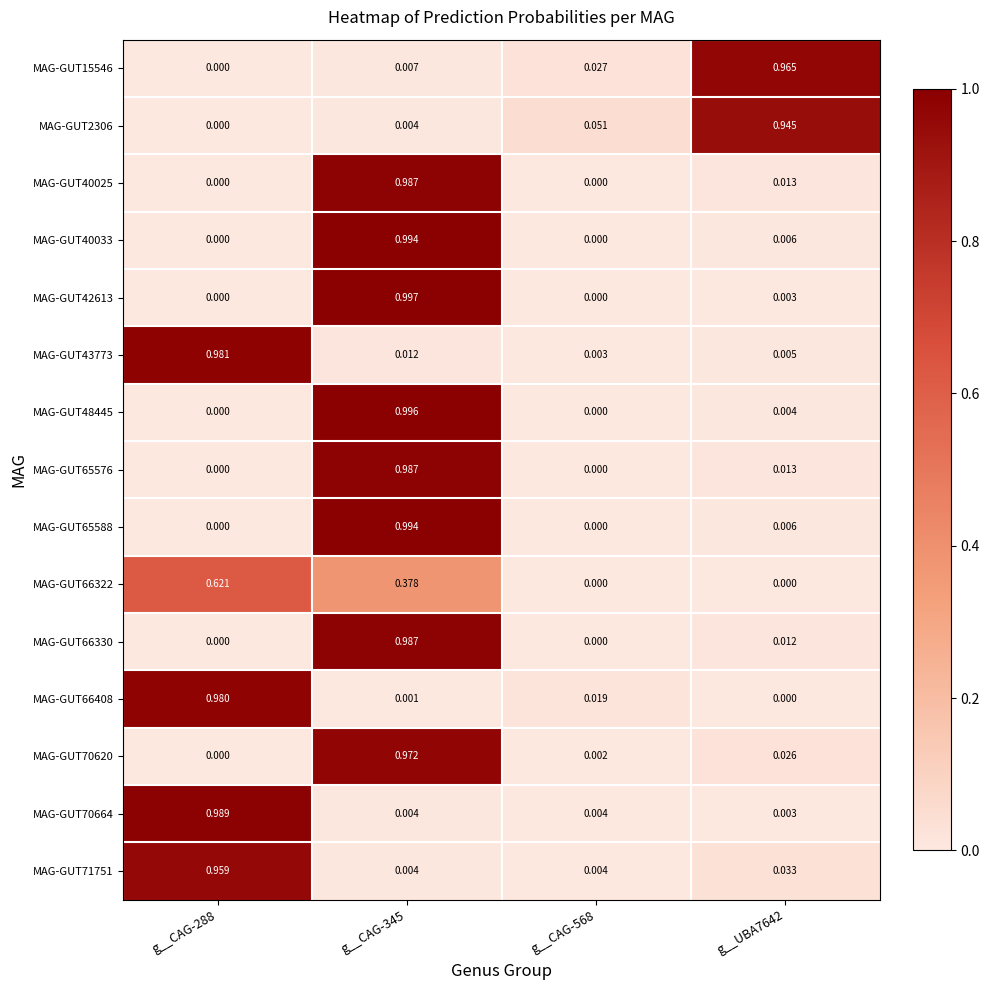

Is the value of MAG-GUT65588 at g__CAG-288 greater than the value of MAG-GUT42613 at g__UBA7642?

No